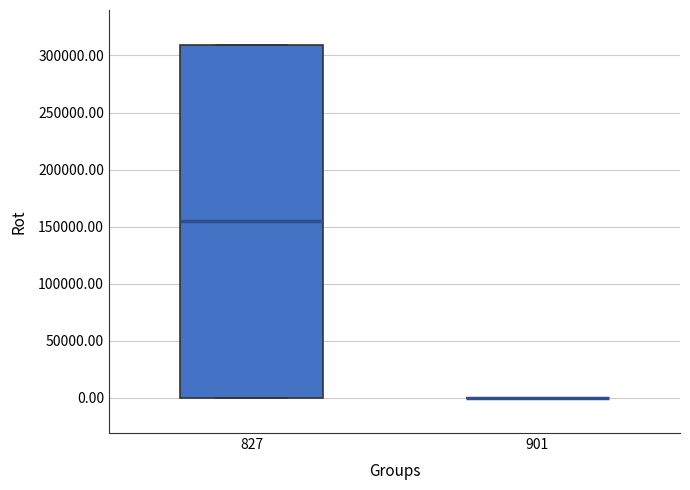

Comparing the boxes themselves (not the whiskers), which one is the tallest?

827